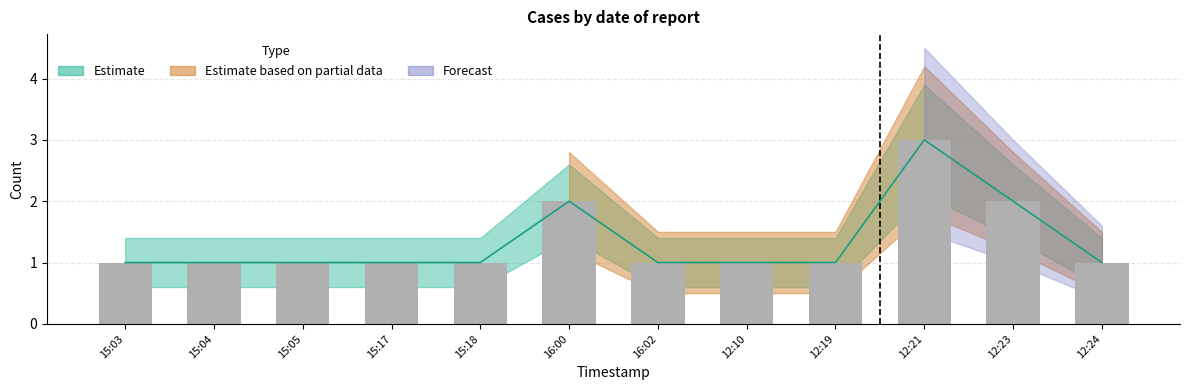

Does the chart contain any negative values?

No